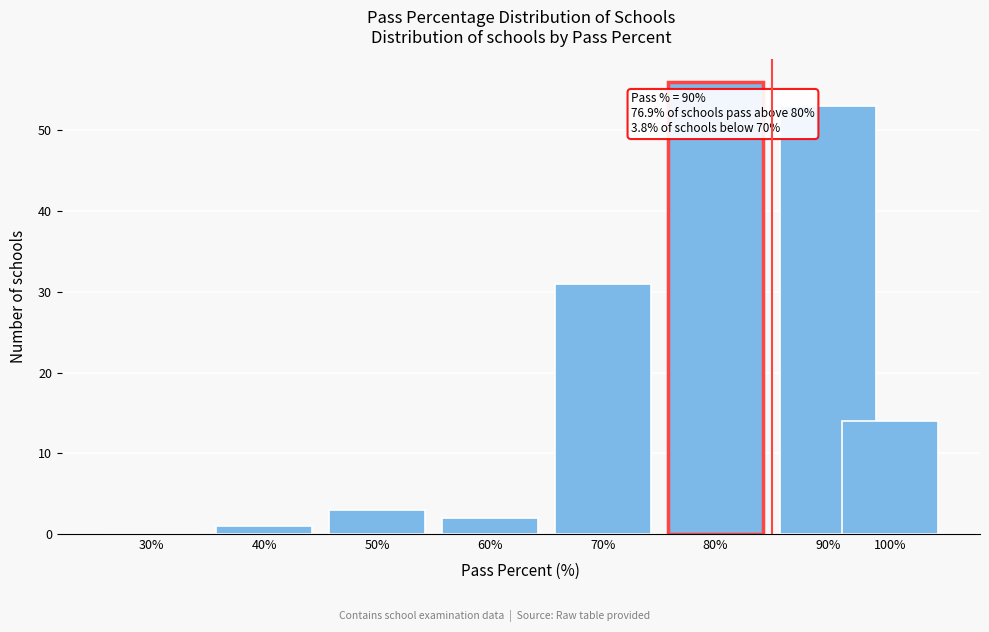

Reading left to right, list all the values displayed in this chart.

30%=0	40%=1	50%=3	60%=2	70%=31	80%=56	90%=53	100%=14